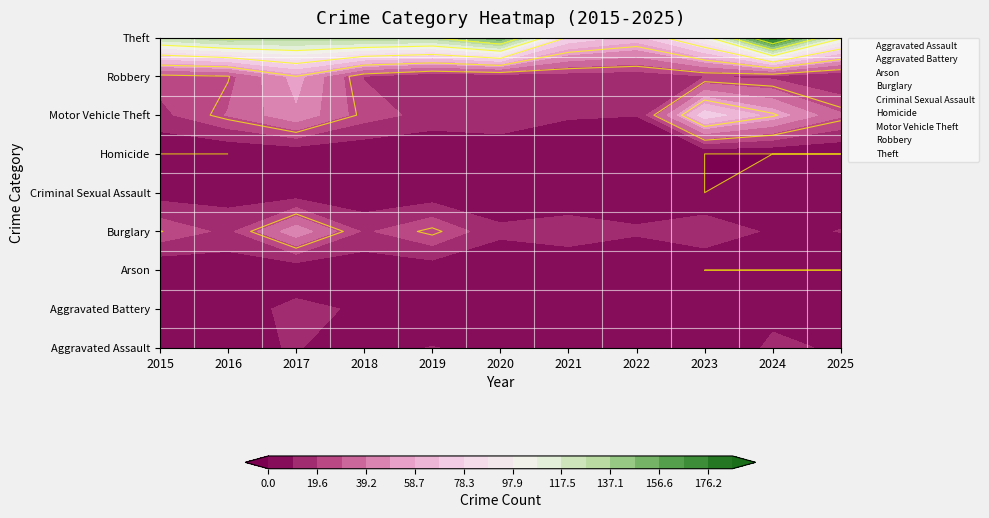

Which category has the lowest value across all series?

2015